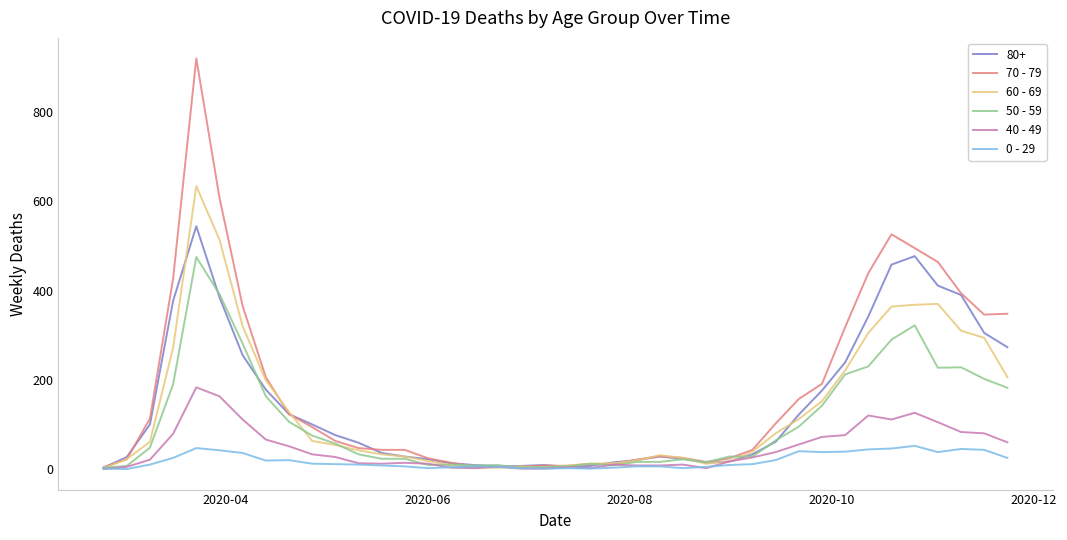

How many lines are shown in the chart?

6